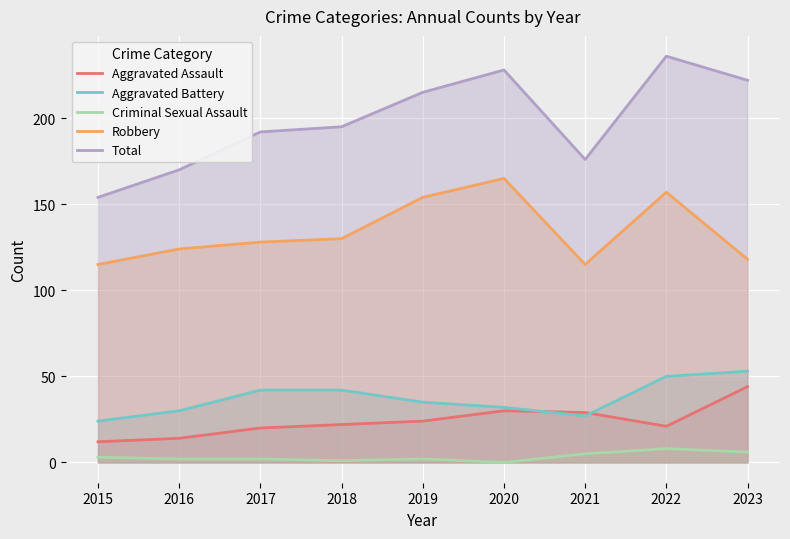

What is the value of the Aggravated Battery point at the 5th from the left?

35